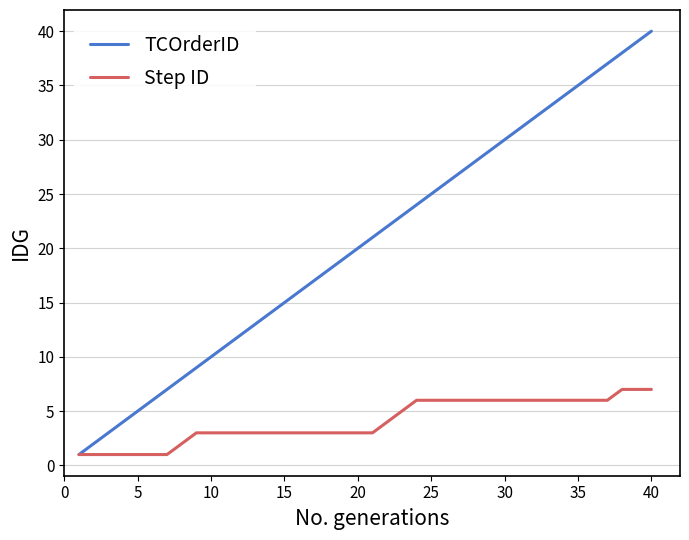

What is the maximum value for Step ID?

7